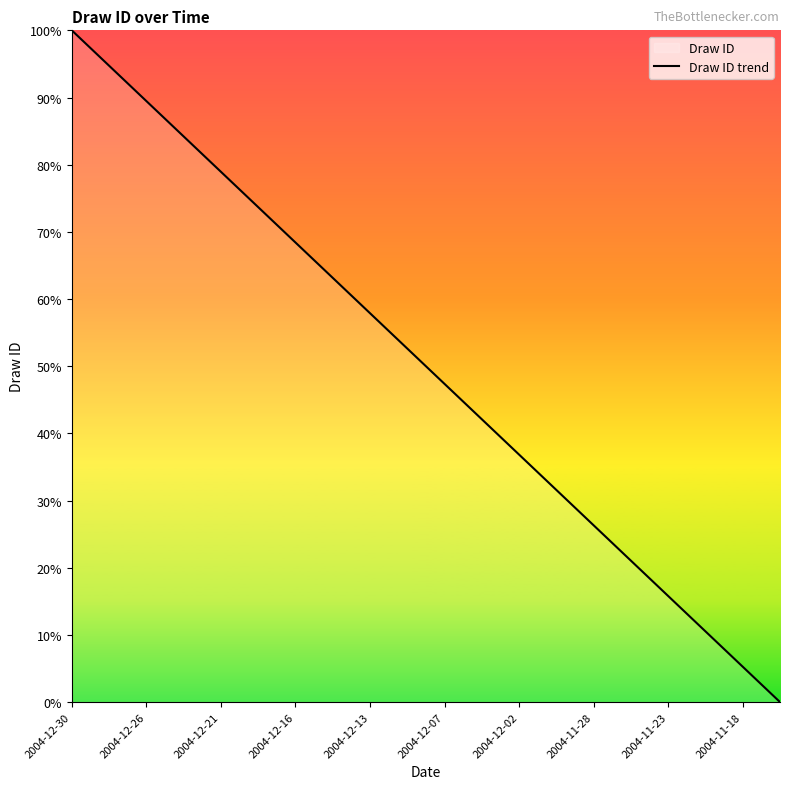

What is the change in value from 2004-12-26 to 2004-11-18?

-84.2